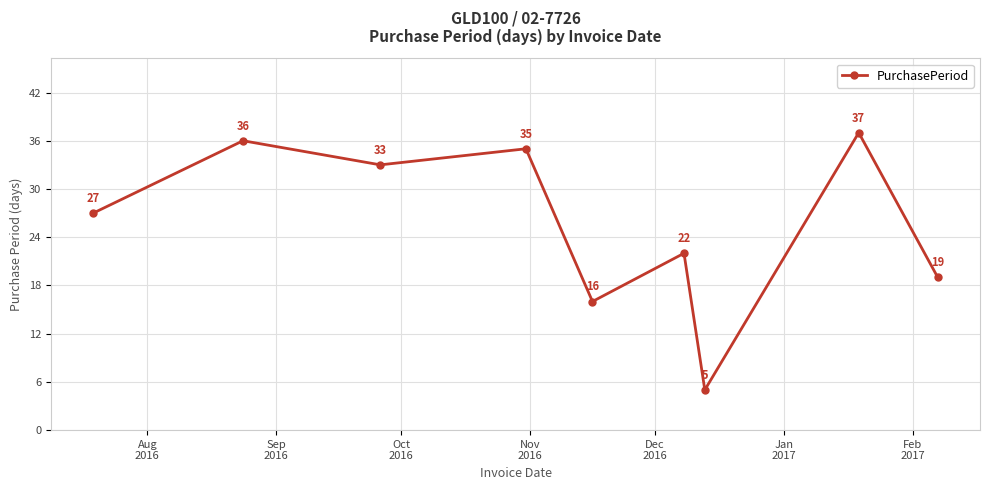

True or false: the data has more than 2 interior local peaks.

True